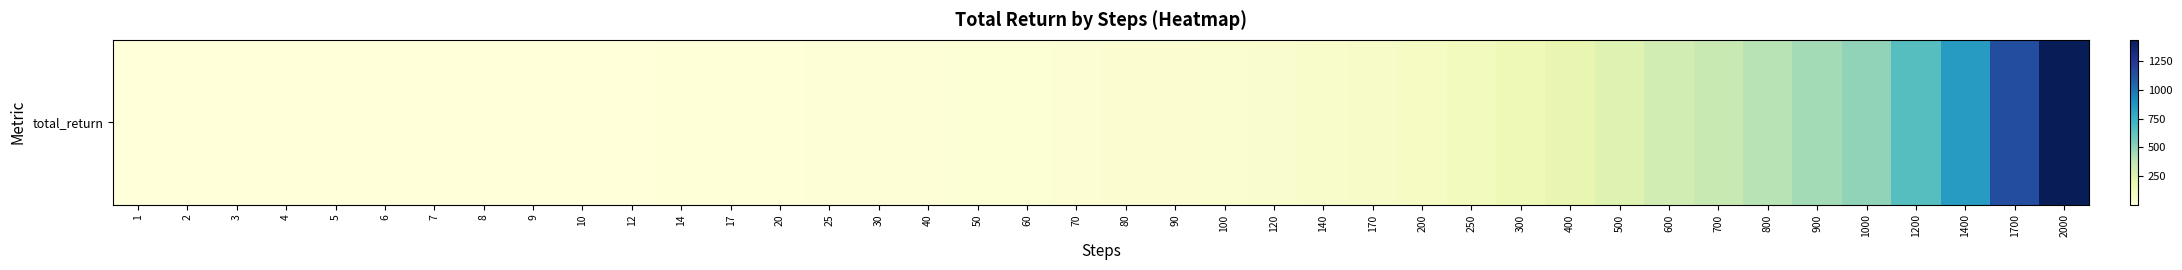

List the labels in order of value, smallest first.

1, 2, 3, 4, 5, 6, 7, 8, 9, 10, 12, 14, 17, 20, 25, 30, 40, 50, 60, 70, 80, 90, 100, 120, 140, 170, 200, 250, 300, 400, 500, 600, 700, 800, 900, 1000, 1200, 1400, 1700, 2000